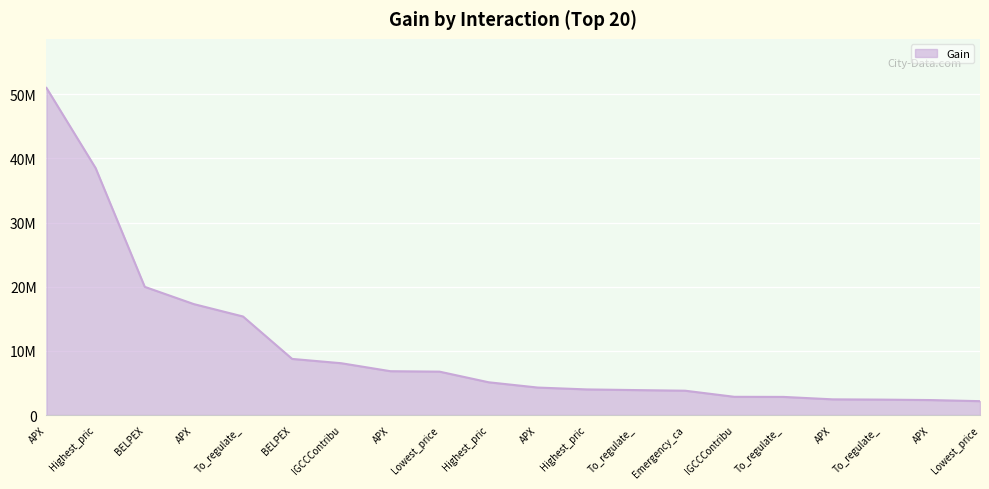

Rank the categories by value from highest to lowest.

APX, Highest_pric, BELPEX, APX, To_regulate_, BELPEX, IGCCContribu, APX, Lowest_price, Highest_pric, APX, Highest_pric, To_regulate_, Emergency_ca, IGCCContribu, To_regulate_, APX, To_regulate_, APX, Lowest_price